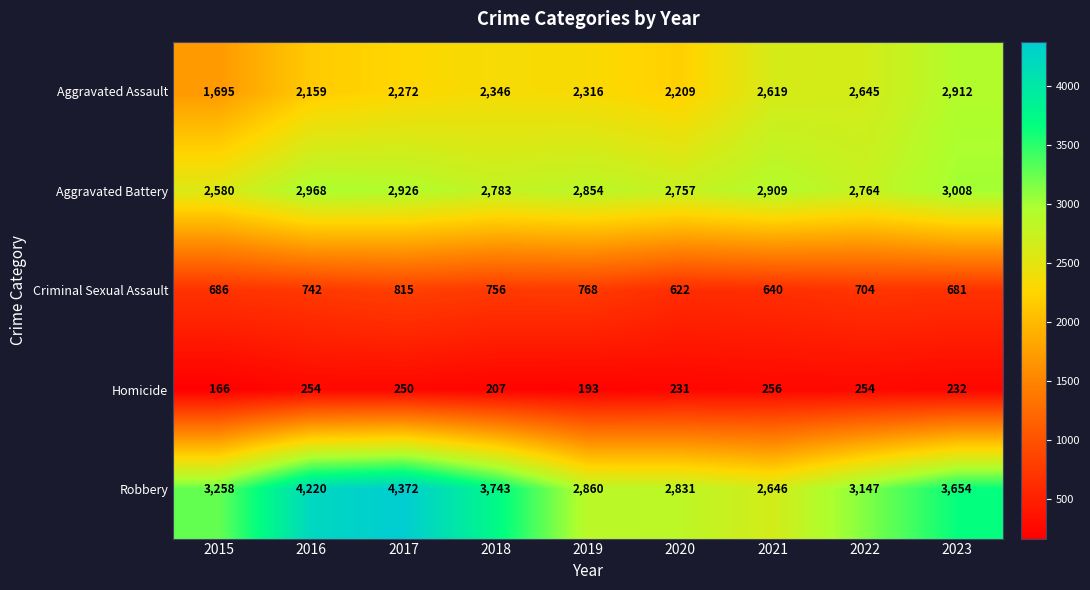

Is it true that Homicide equals 77 at 2022?

False